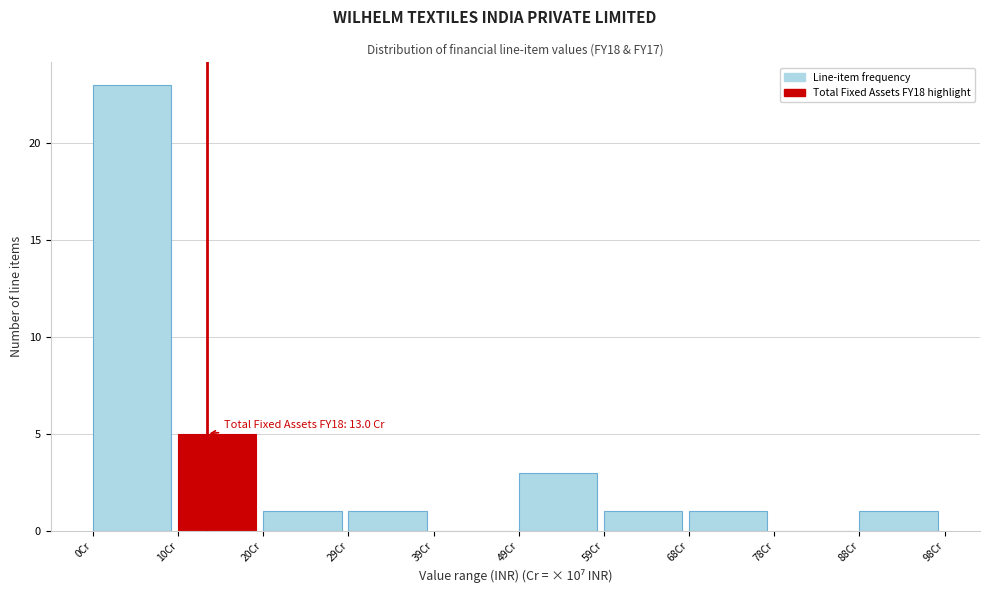

Over which range of the x-axis is the bar tallest?

0 to 10